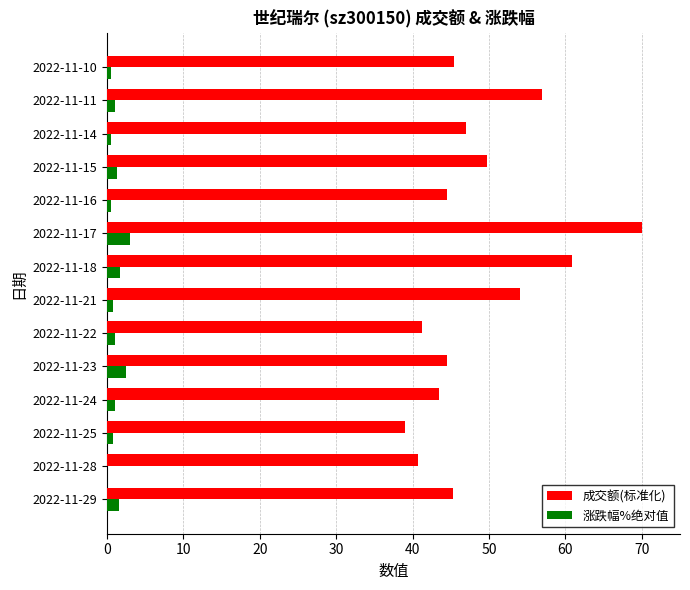

At which category is the sum across all series the highest?

2022-11-17